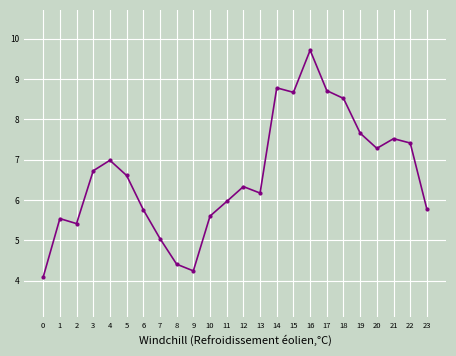

What is the value of the 24th point from the left?

5.8